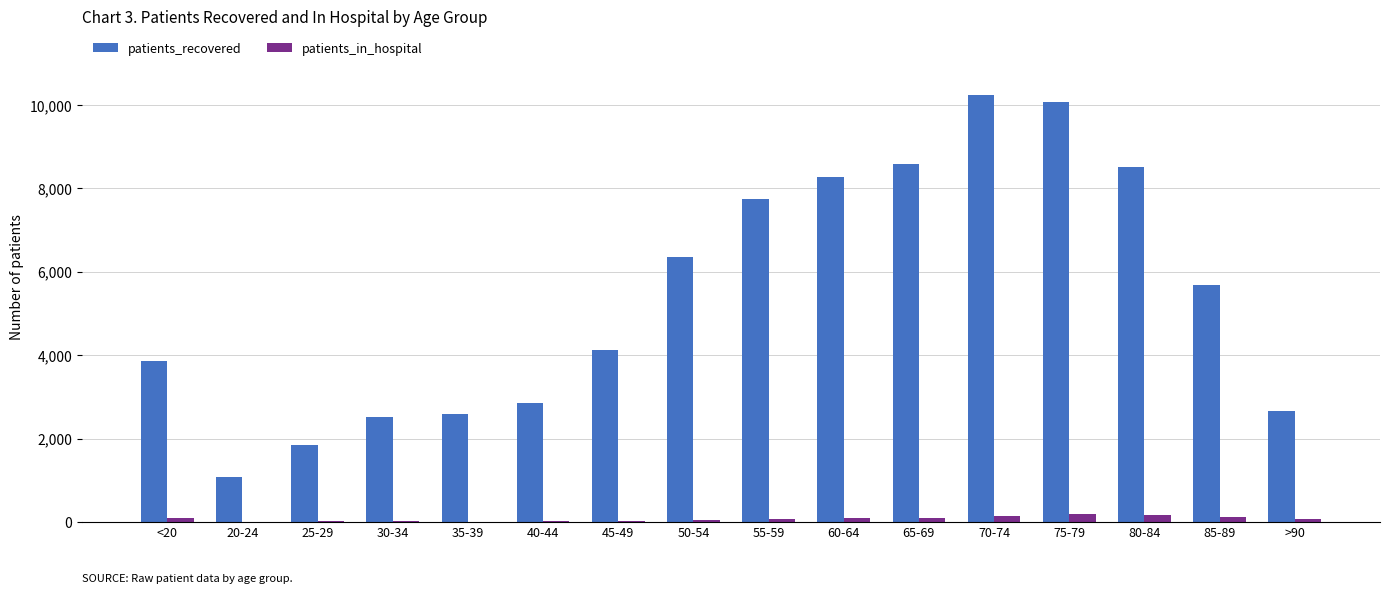

Is the value of patients_in_hospital at <20 greater than the value of patients_recovered at 80-84?

No